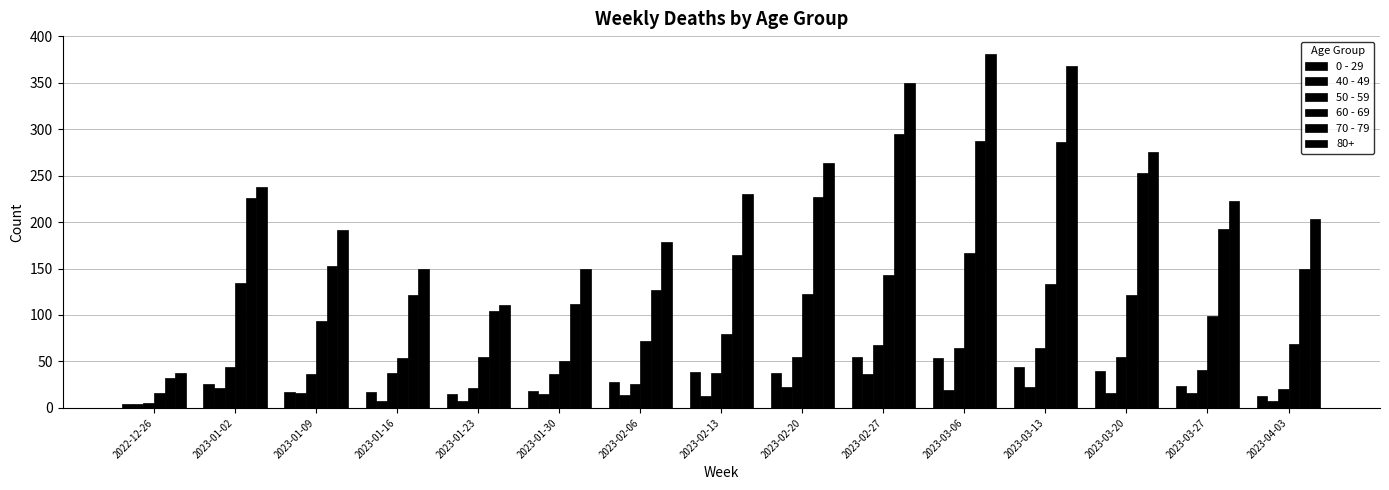

Rank the categories by 70 - 79 value from highest to lowest.

2023-02-27, 2023-03-06, 2023-03-13, 2023-03-20, 2023-02-20, 2023-01-02, 2023-03-27, 2023-02-13, 2023-01-09, 2023-04-03, 2023-02-06, 2023-01-16, 2023-01-30, 2023-01-23, 2022-12-26